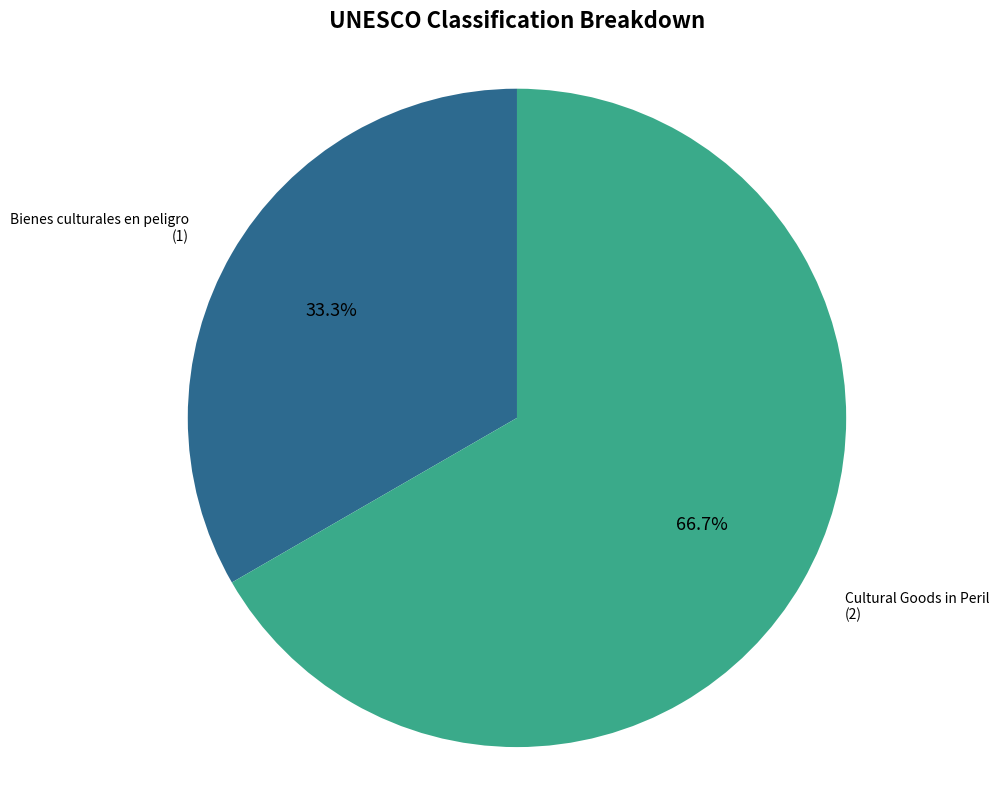

Is it true that Cultural Goods in Peril is 67% of the pie?

True